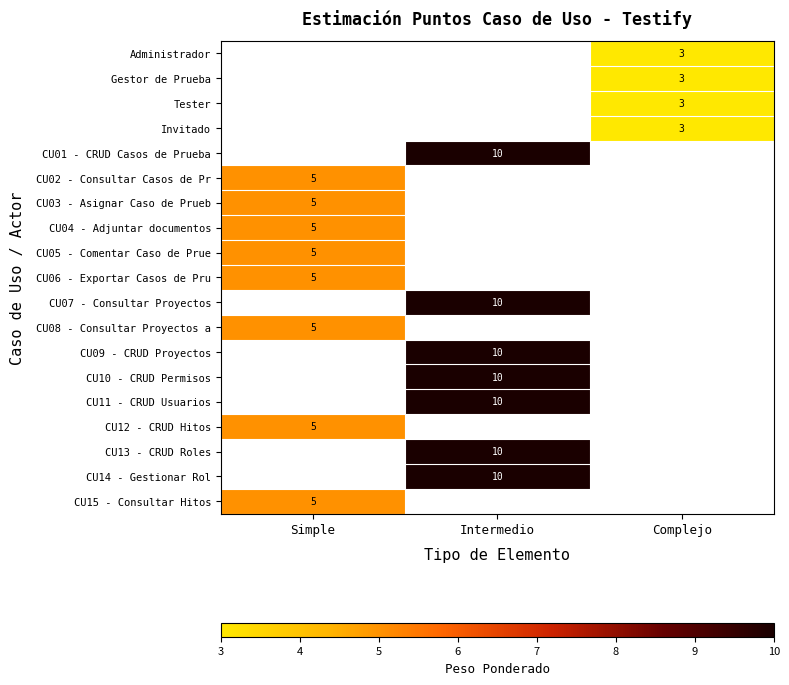

Is it true that CU04 - Adjuntar documentos equals 8.2 at Simple?

False